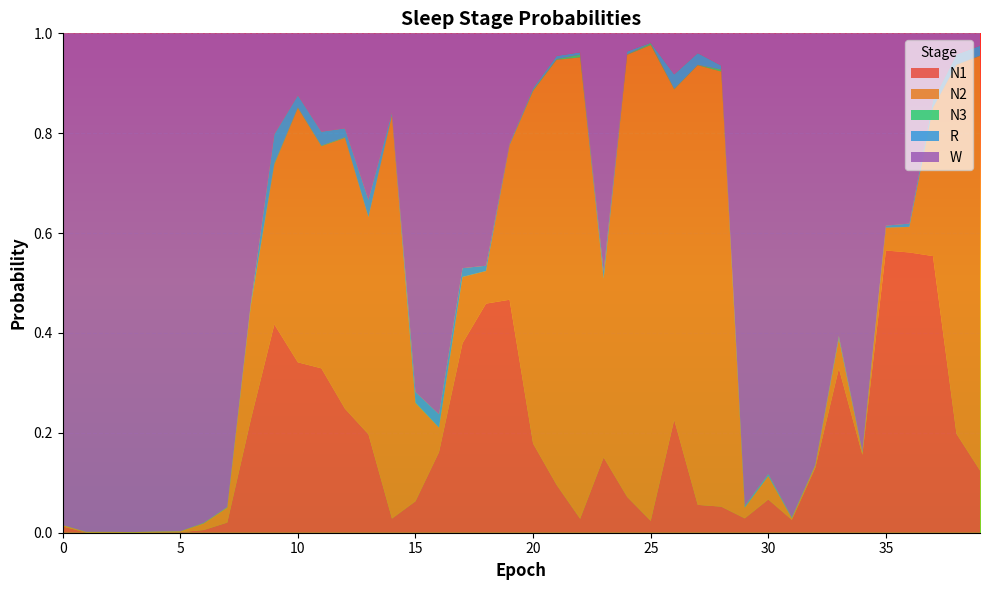

Reading right to left, extract all data points from this chart.

N1: 39=0.1	38=0.2	37=0.6	36=0.6	35=0.6	34=0.2	33=0.3	32=0.1	31=0.0	30=0.1	29=0.0	28=0.1	27=0.1	26=0.2	25=0.0	24=0.1	23=0.2	22=0.0	21=0.1	20=0.2	19=0.5	18=0.5	17=0.4	16=0.2	15=0.1	14=0.0	13=0.2	12=0.2	11=0.3	10=0.3	9=0.4	8=0.2	7=0.0	6=0.0	5=0.0	4=0.0	3=0.0	2=0.0	1=0.0	0=0.0
N2: 39=0.8	38=0.7	37=0.3	36=0.1	35=0.0	34=0.0	33=0.1	32=0.0	31=0.0	30=0.0	29=0.0	28=0.9	27=0.9	26=0.7	25=1.0	24=0.9	23=0.4	22=0.9	21=0.9	20=0.7	19=0.3	18=0.1	17=0.1	16=0.0	15=0.2	14=0.8	13=0.4	12=0.5	11=0.4	10=0.5	9=0.3	8=0.2	7=0.0	6=0.0	5=0.0	4=0.0	3=0.0	2=0.0	1=0.0	0=0.0
N3: 39=0.0	38=0.0	37=0.0	36=0.0	35=0.0	34=0.0	33=0.0	32=0.0	31=0.0	30=0.0	29=0.0	28=0.0	27=0.0	26=0.0	25=0.0	24=0.0	23=0.0	22=0.0	21=0.0	20=0.0	19=0.0	18=0.0	17=0.0	16=0.0	15=0.0	14=0.0	13=0.0	12=0.0	11=0.0	10=0.0	9=0.0	8=0.0	7=0.0	6=0.0	5=0.0	4=0.0	3=0.0	2=0.0	1=0.0	0=0.0
R: 39=0.0	38=0.0	37=0.0	36=0.0	35=0.0	34=0.0	33=0.0	32=0.0	31=0.0	30=0.0	29=0.0	28=0.0	27=0.0	26=0.0	25=0.0	24=0.0	23=0.0	22=0.0	21=0.0	20=0.0	19=0.0	18=0.0	17=0.0	16=0.0	15=0.0	14=0.0	13=0.0	12=0.0	11=0.0	10=0.0	9=0.1	8=0.0	7=0.0	6=0.0	5=0.0	4=0.0	3=0.0	2=0.0	1=0.0	0=0.0
W: 39=0.0	38=0.0	37=0.1	36=0.4	35=0.4	34=0.8	33=0.6	32=0.9	31=1.0	30=0.9	29=0.9	28=0.1	27=0.0	26=0.1	25=0.0	24=0.0	23=0.5	22=0.0	21=0.0	20=0.1	19=0.2	18=0.5	17=0.5	16=0.8	15=0.7	14=0.2	13=0.3	12=0.2	11=0.2	10=0.1	9=0.2	8=0.5	7=0.9	6=1.0	5=1.0	4=1.0	3=1.0	2=1.0	1=1.0	0=1.0